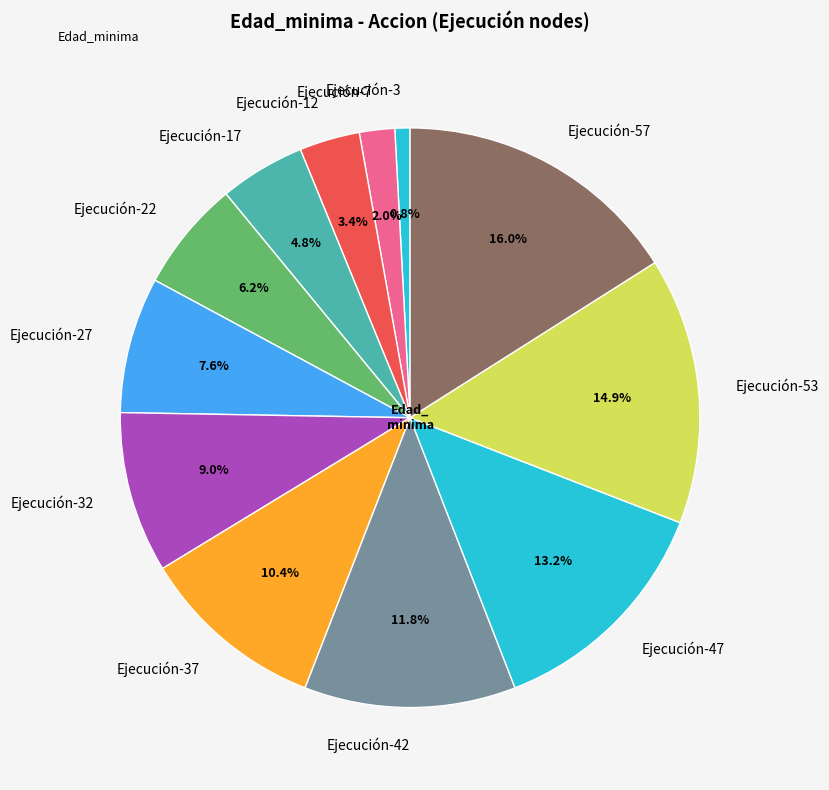

Which has a higher value, Ejecución-17 or Ejecución-37?

Ejecución-37